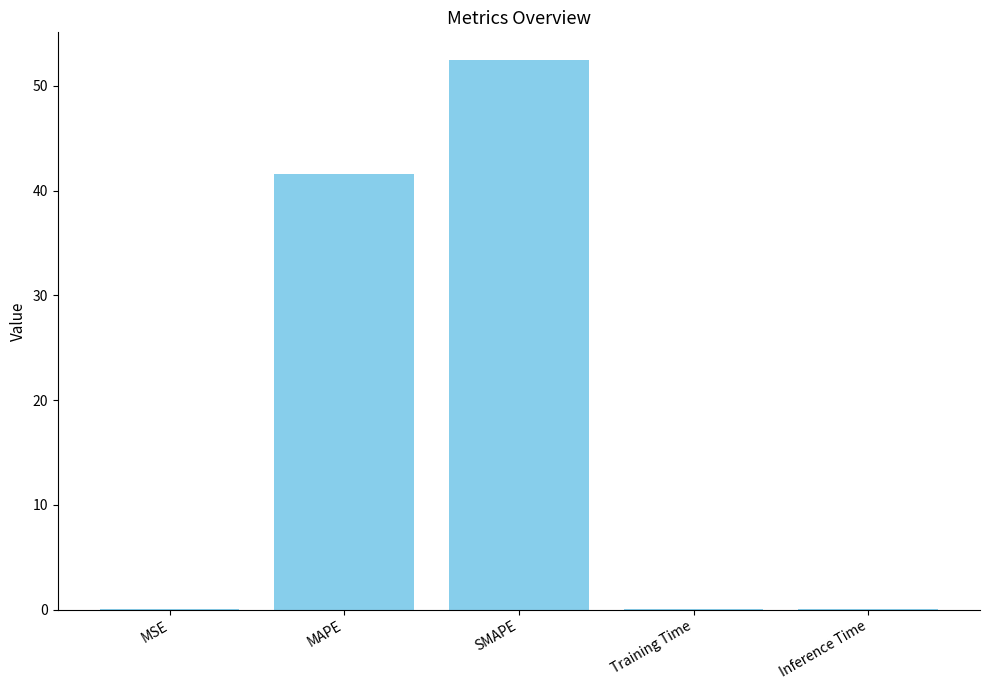

Is it true that the value at MSE is 0.0?

True